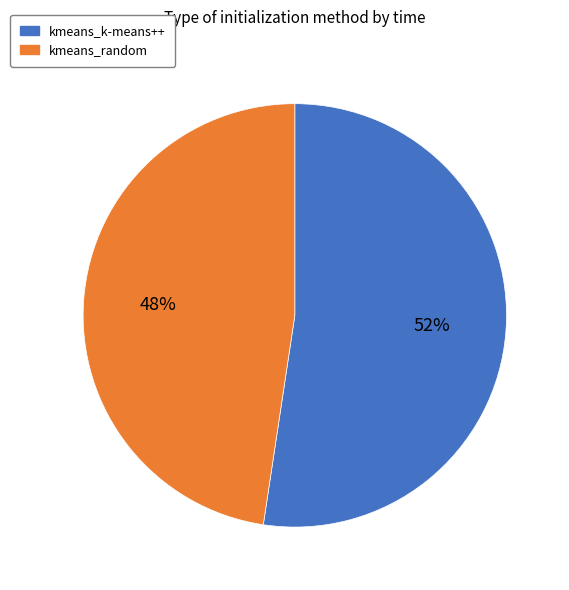

To the nearest percent, what is the average slice percentage?

50%